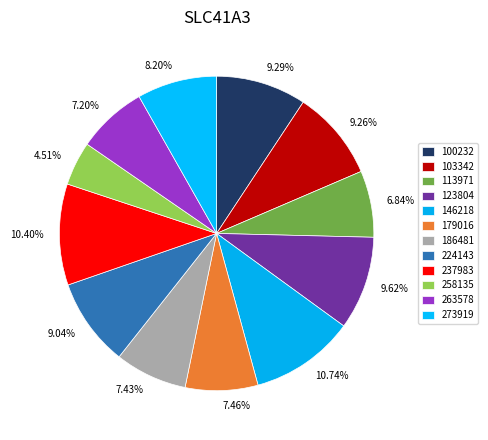

The 258135 slice represents 5% of the pie. True or false?

True